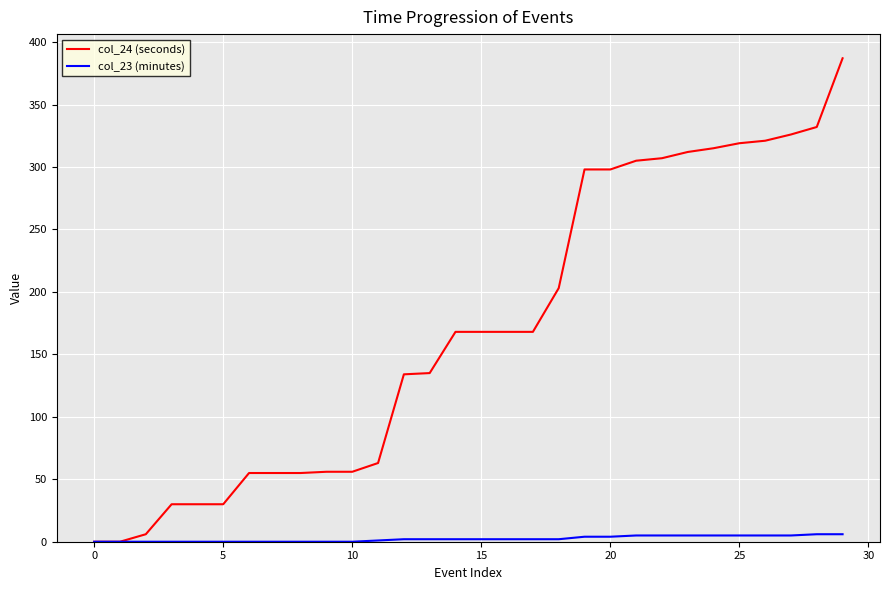

Which series has the largest total across all categories?

col_24 (seconds)